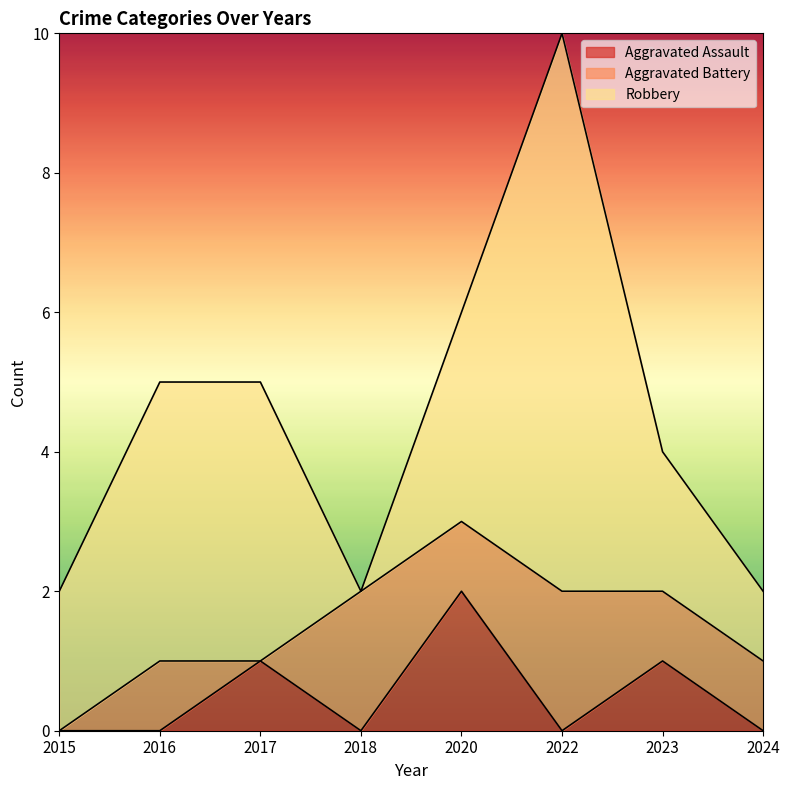

How many lines are shown in the chart?

3